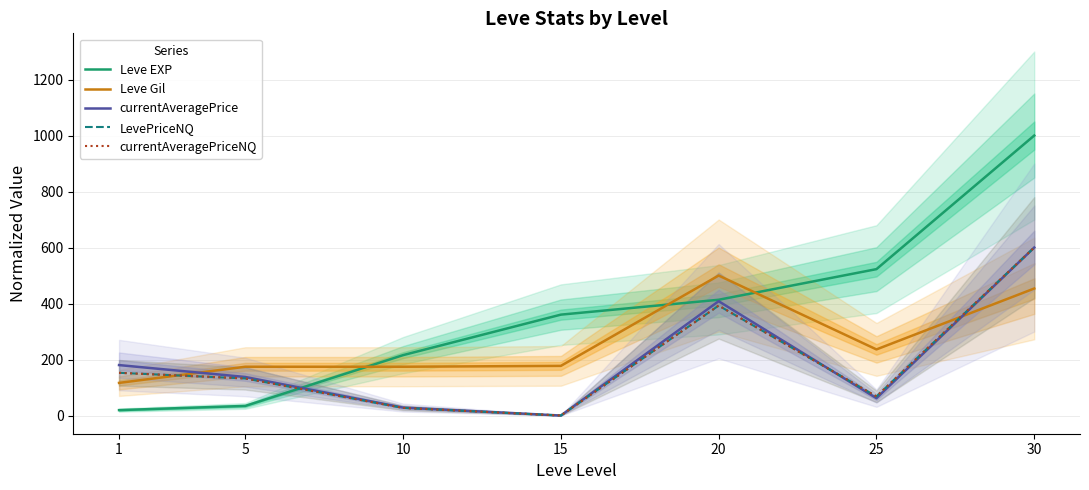

At which category is the sum across all series the highest?

30